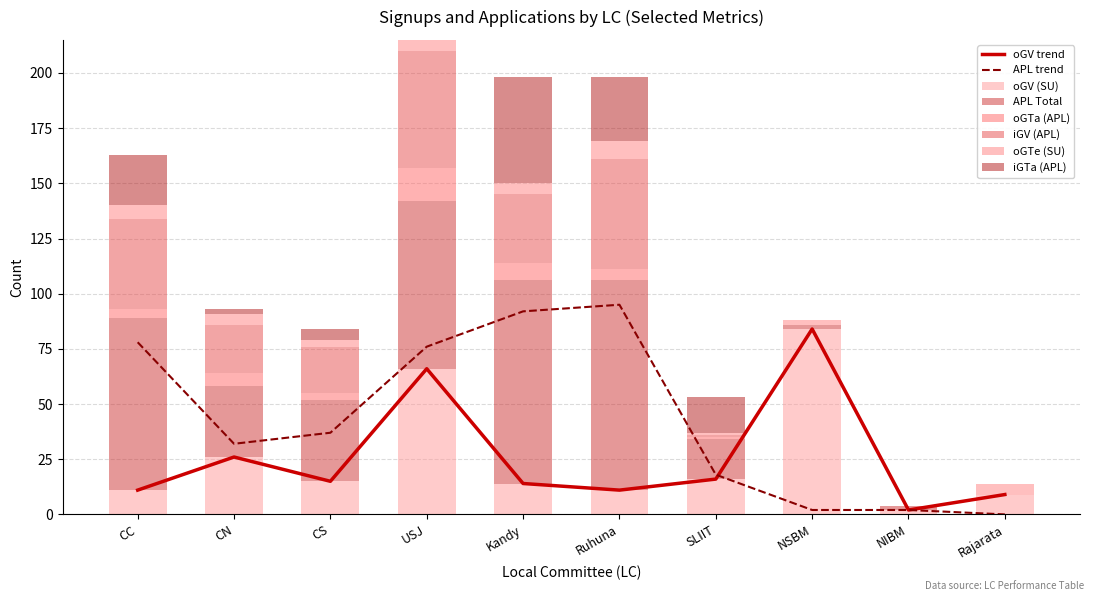

Between CN and Rajarata, which series saw the biggest shift?

APL Total